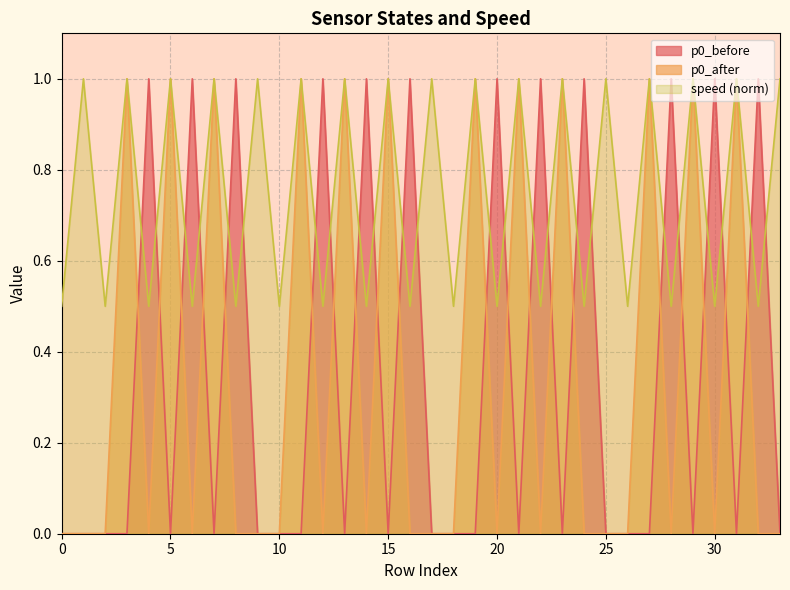

What is the difference between the highest and lowest values at 13?

1.0